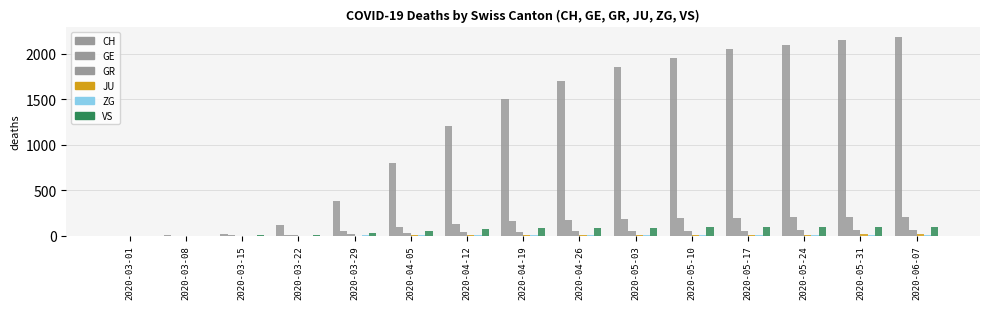

Rank the series by their maximum value, from lowest to highest.

ZG, JU, GR, VS, GE, CH